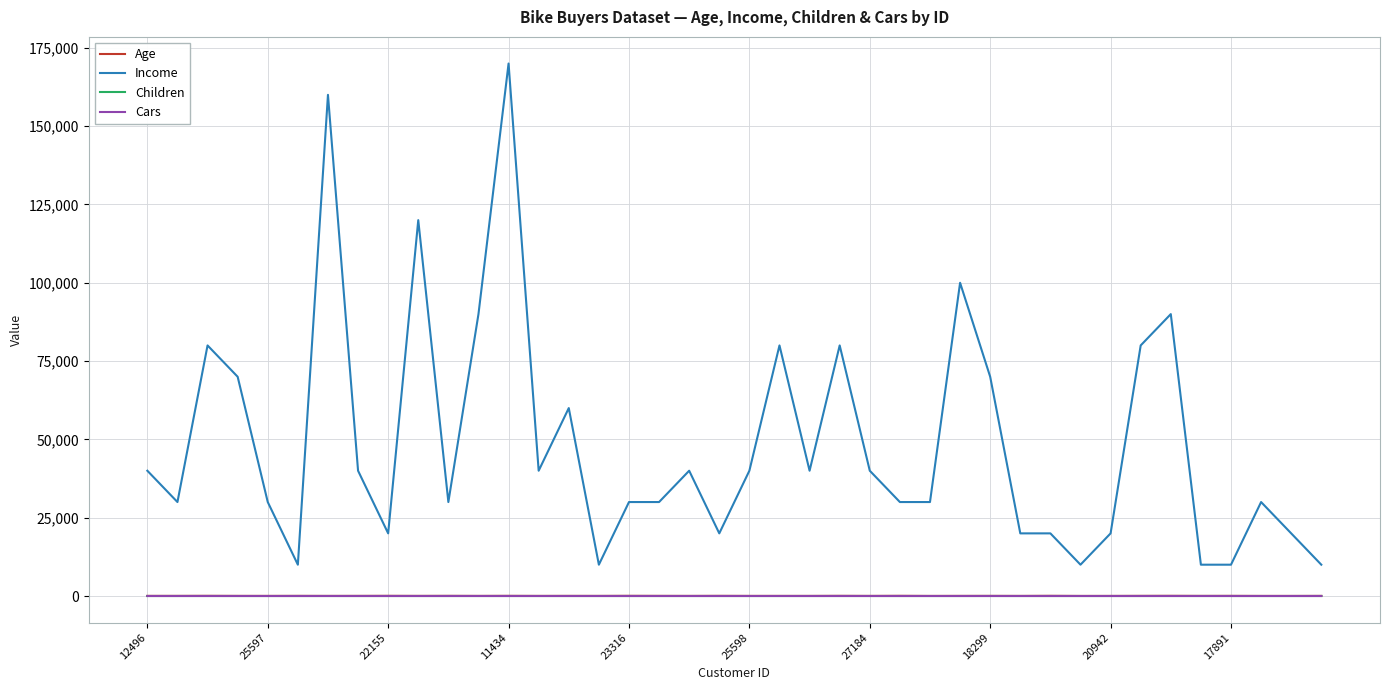

True or false: Income and Children cross at least once.

False